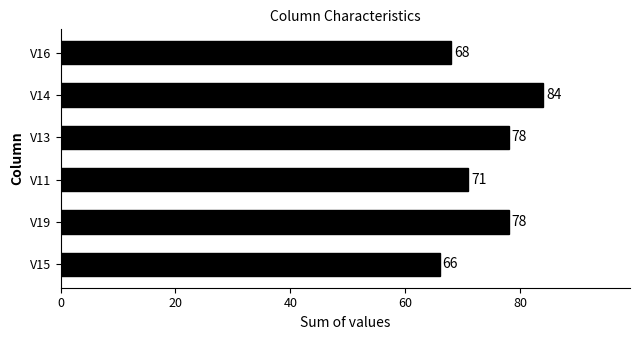

What is the average value?

74